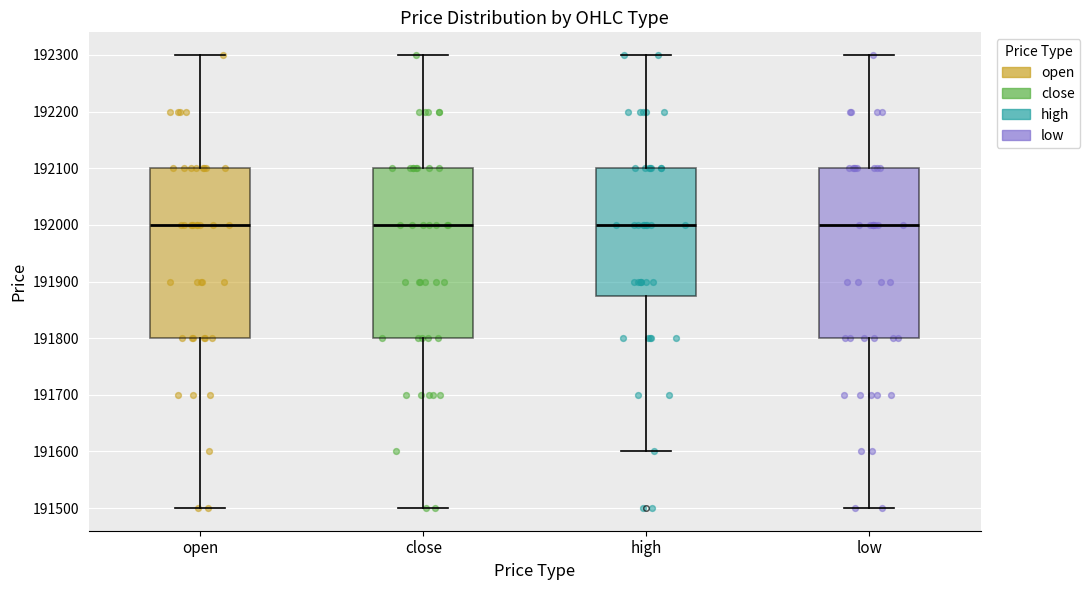

Where is the lower edge of the box for close on the y-axis? The values are not printed on the chart, so give them approximately, as read against the axis.

191800